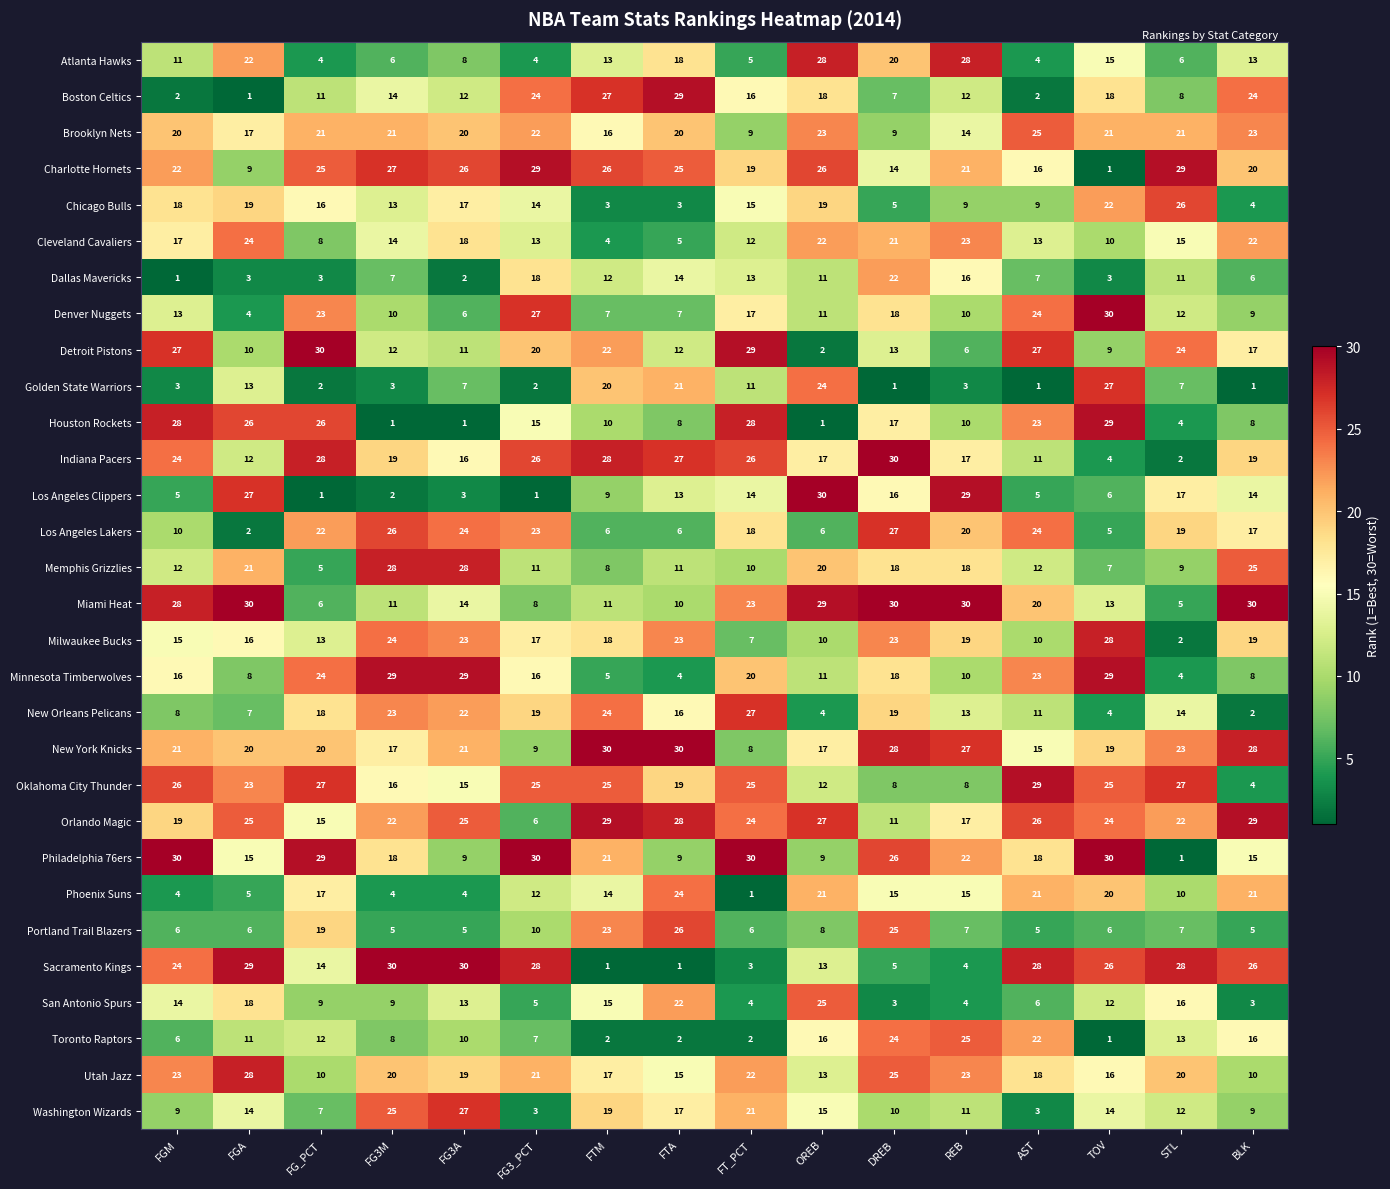

Where does the Phoenix Suns series first go above 15?

FG_PCT